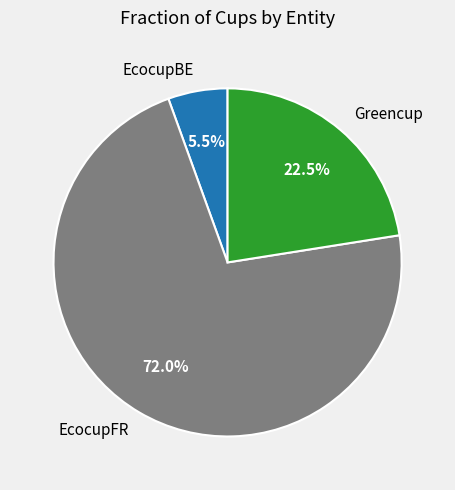

What percentage is NOT represented by EcocupBE?

94.5%